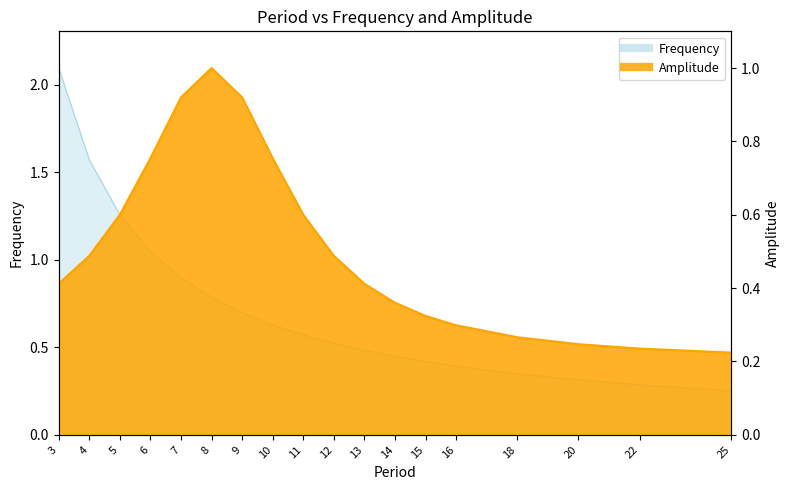

The value of Amplitude at 7 is 0.2. True or false?

False